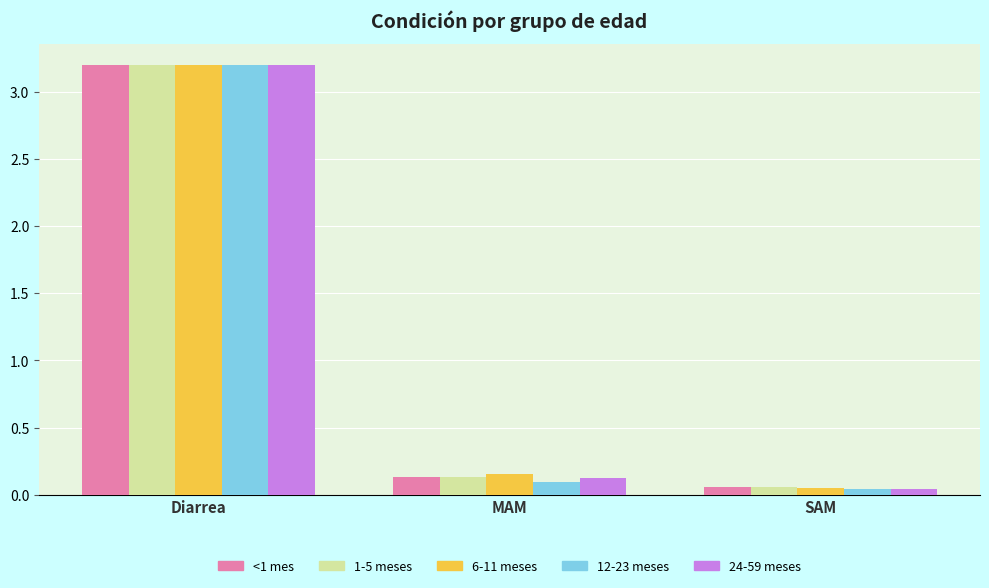

What is the sum of all 6-11 meses values?

3.4